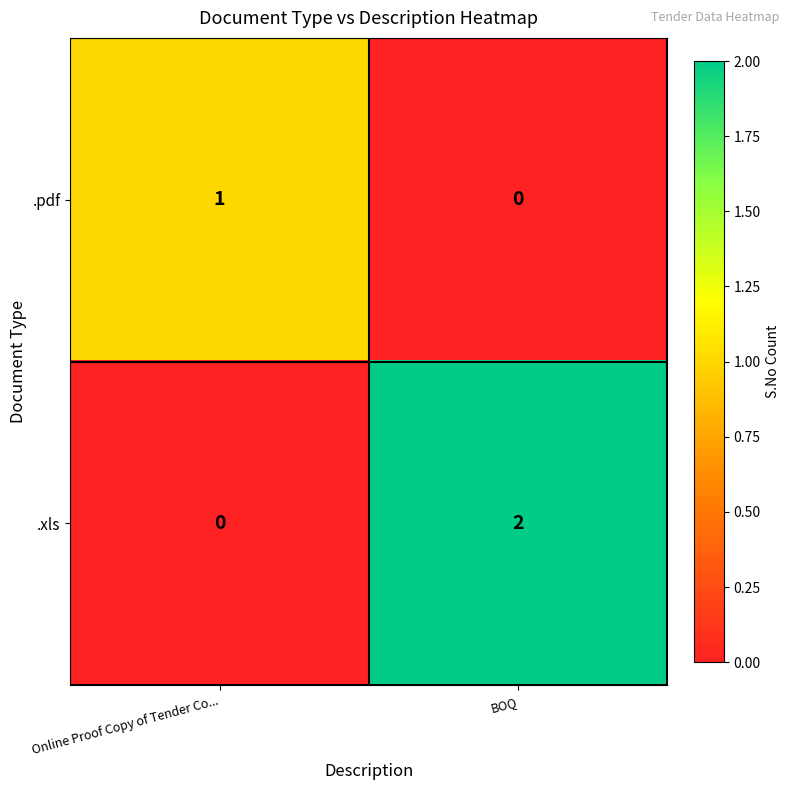

At which category is the sum across all series the highest?

BOQ